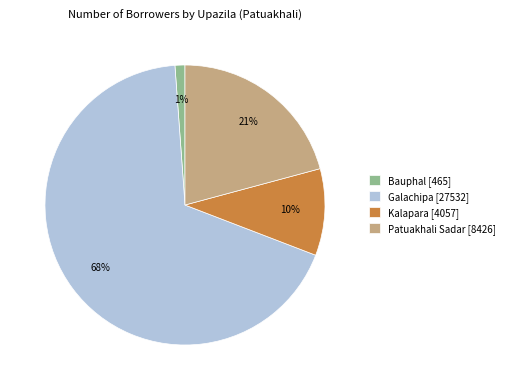

Between Galachipa [27532] and Kalapara [4057], which is larger?

Galachipa [27532]